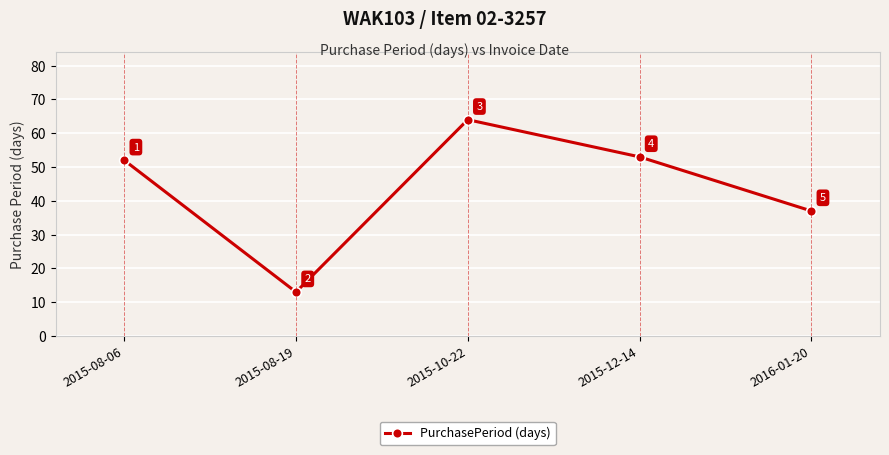

Is it true that the value at 2015-10-22 is 64?

True